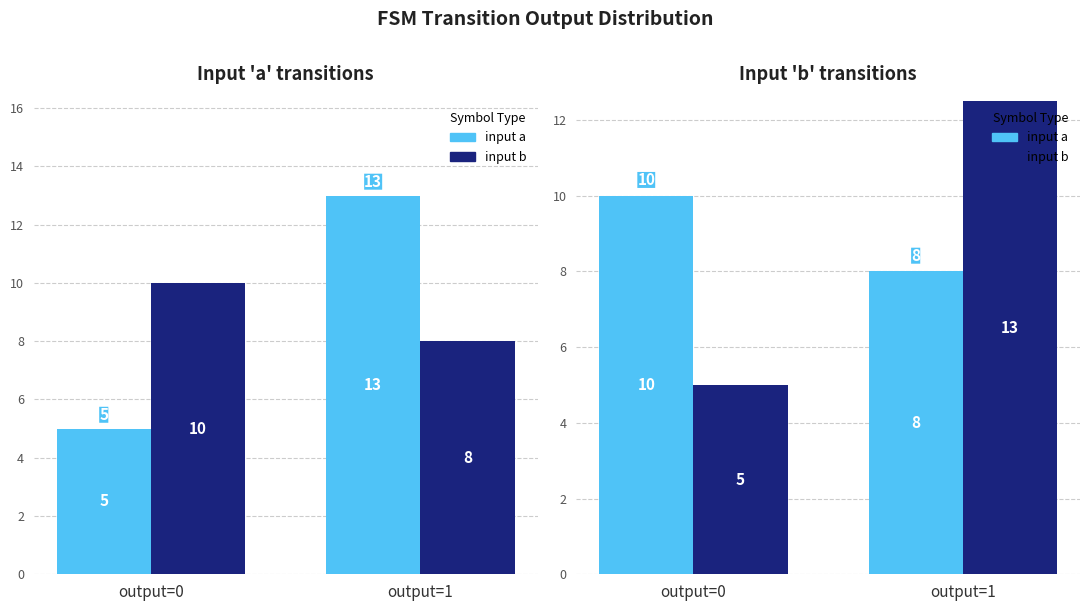

At which label is member closest to 9?

output=0